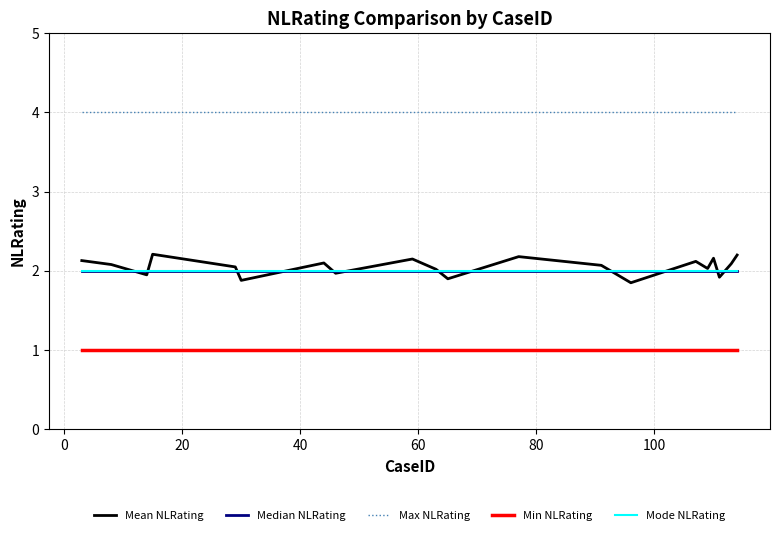

Does the chart display data point markers on the line(s)?

No